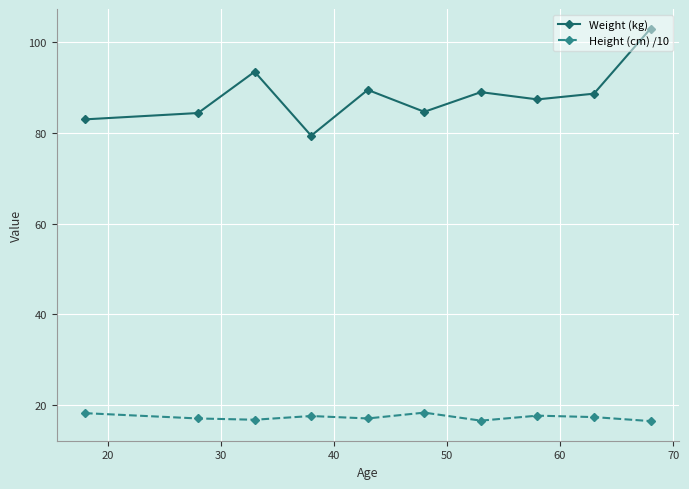

True or false: Weight (kg) and Height (cm) /10 cross at least once.

False